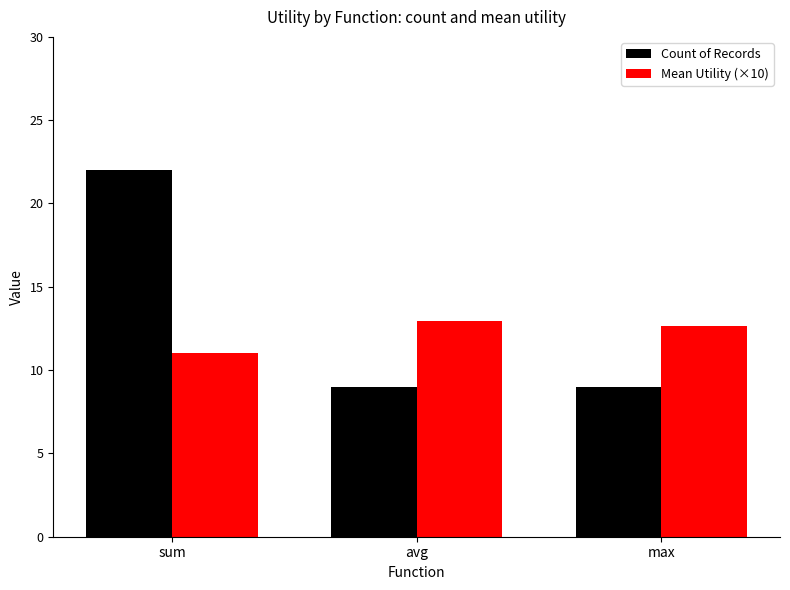

Count the Count of Records values in the range 9 to 22.

3